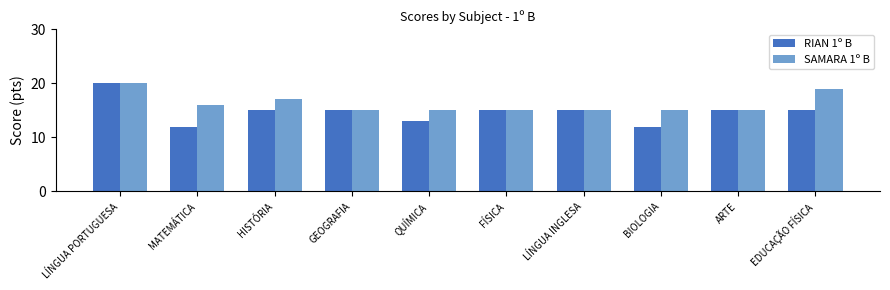

Which series changed the most between HISTÓRIA and FÍSICA?

SAMARA 1º B